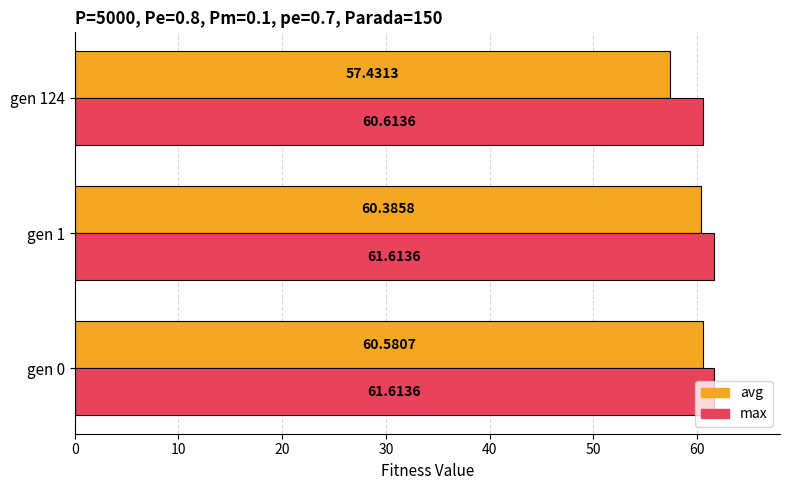

At which label does max reach its minimum?

gen 124